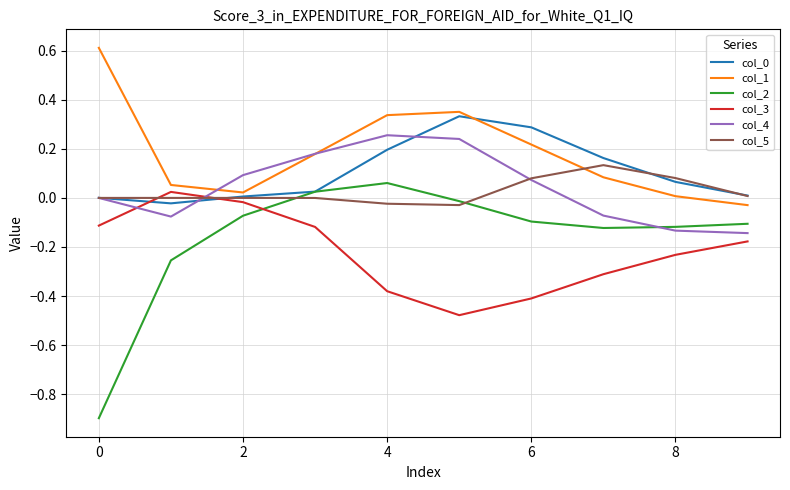

True or false: col_3 and col_2 cross at least once.

True